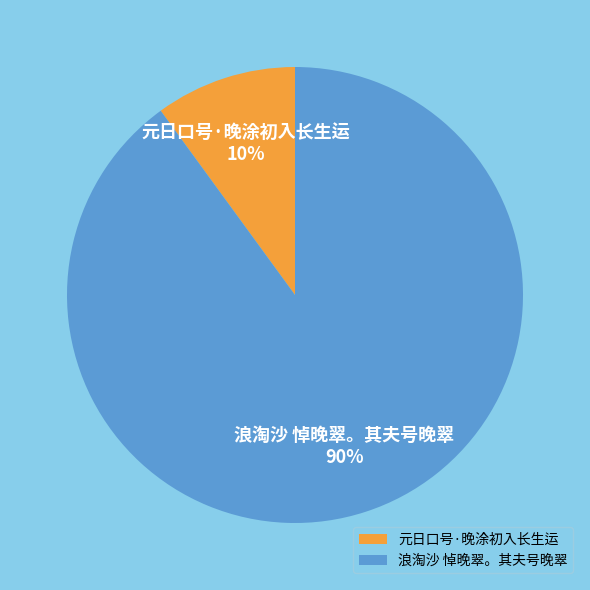

Which has a higher value, 浪淘沙 悼晚翠。其夫号晚翠 or 元日口号·晚涂初入长生运?

浪淘沙 悼晚翠。其夫号晚翠